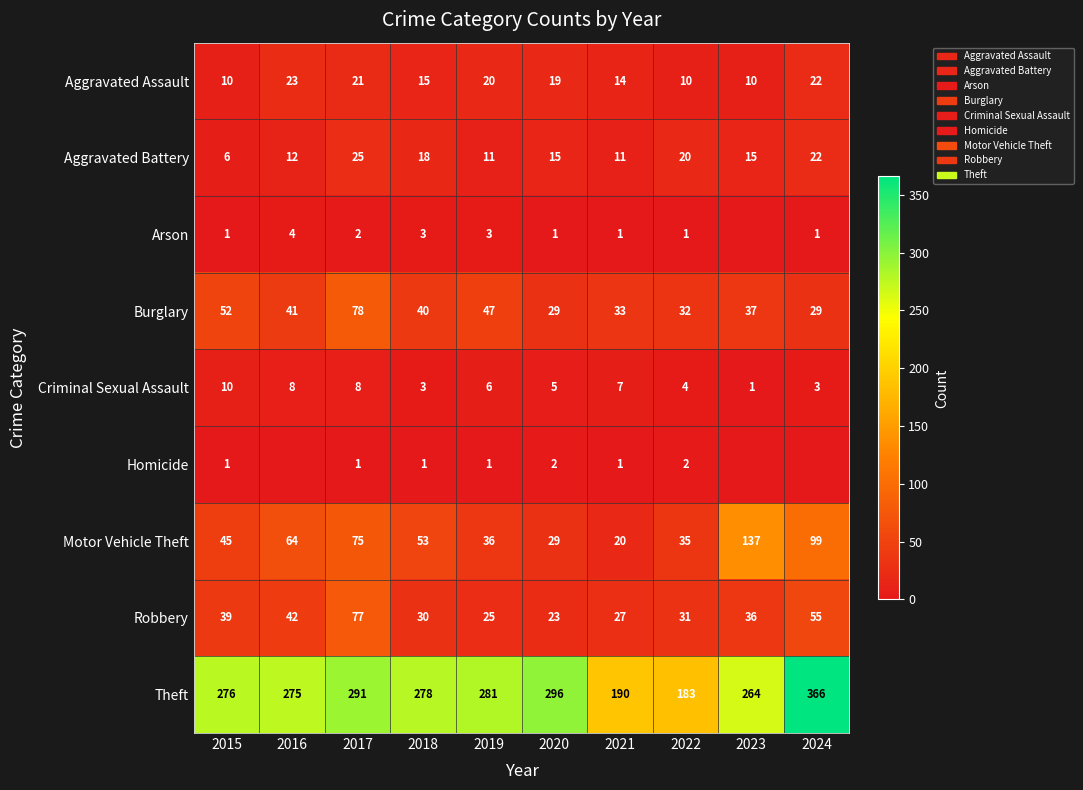

What is the spread (max minus min) of values at 2017?

290